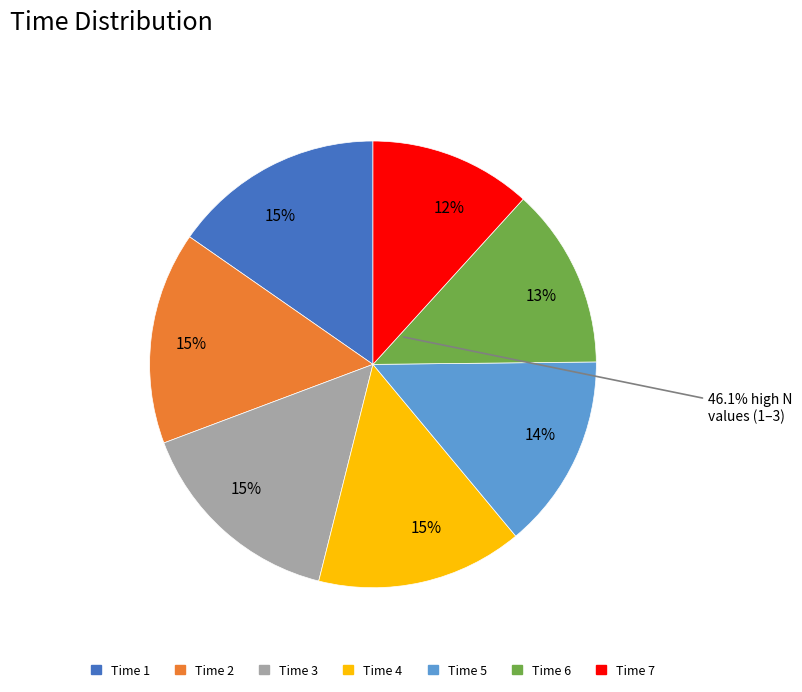

Is there any slice that represents more than half of the pie?

No